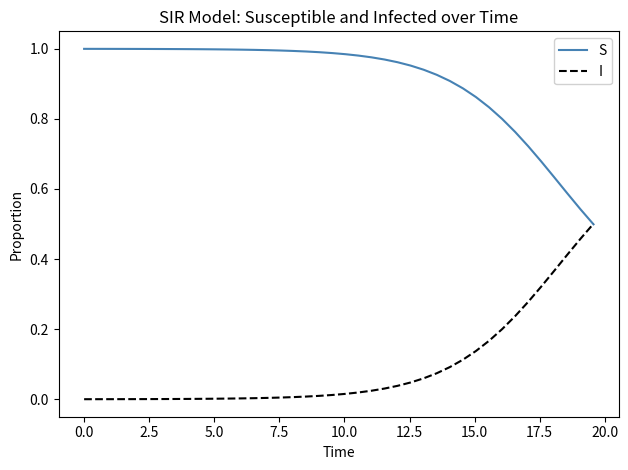

Which series has the largest total across all categories?

S